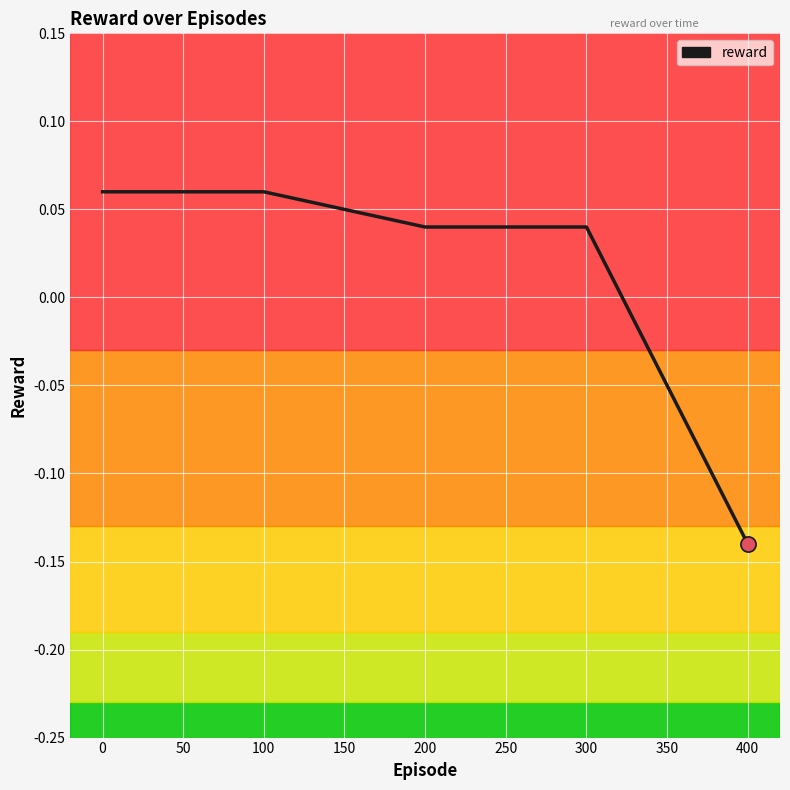

The chart shows a value of -0.2 at 400. True or false?

False